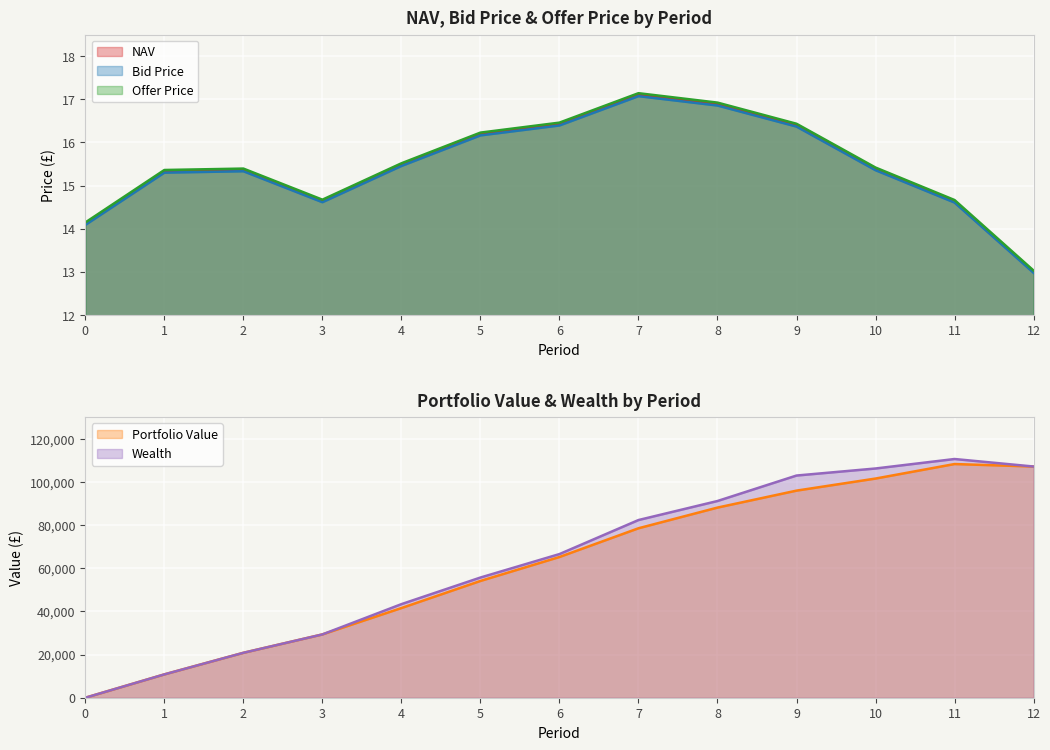

True or false: NAV has a value of 17.1 at 7.

True